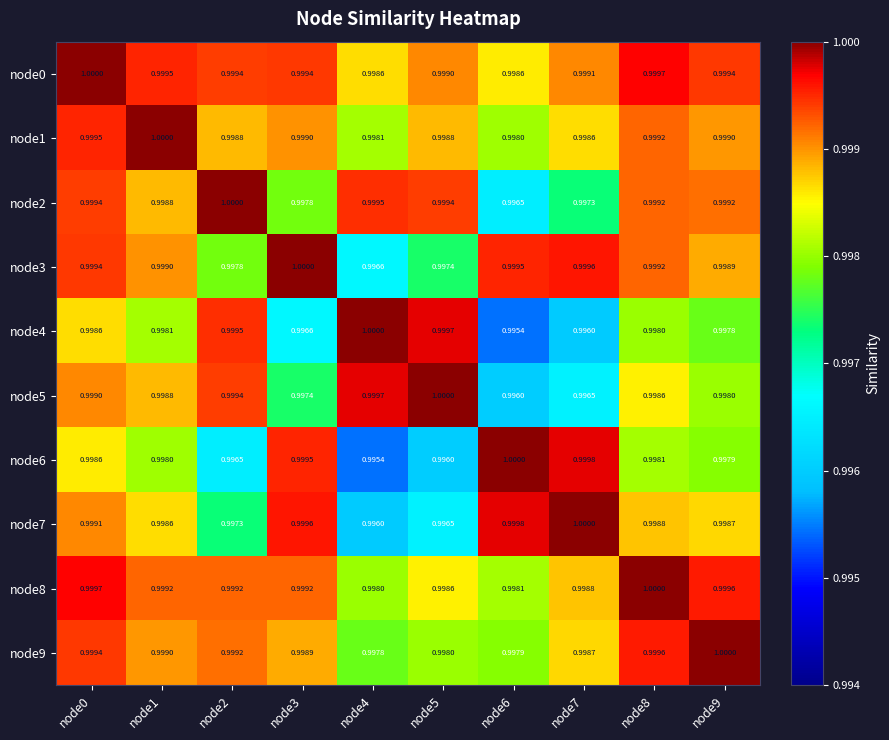

Reading left to right, what are all the values shown in this chart?

node0: node0=1.0	node1=1.0	node2=1.0	node3=1.0	node4=1.0	node5=1.0	node6=1.0	node7=1.0	node8=1.0	node9=1.0
node1: node0=1.0	node1=1.0	node2=1.0	node3=1.0	node4=1.0	node5=1.0	node6=1.0	node7=1.0	node8=1.0	node9=1.0
node2: node0=1.0	node1=1.0	node2=1.0	node3=1.0	node4=1.0	node5=1.0	node6=1.0	node7=1.0	node8=1.0	node9=1.0
node3: node0=1.0	node1=1.0	node2=1.0	node3=1.0	node4=1.0	node5=1.0	node6=1.0	node7=1.0	node8=1.0	node9=1.0
node4: node0=1.0	node1=1.0	node2=1.0	node3=1.0	node4=1.0	node5=1.0	node6=1.0	node7=1.0	node8=1.0	node9=1.0
node5: node0=1.0	node1=1.0	node2=1.0	node3=1.0	node4=1.0	node5=1.0	node6=1.0	node7=1.0	node8=1.0	node9=1.0
node6: node0=1.0	node1=1.0	node2=1.0	node3=1.0	node4=1.0	node5=1.0	node6=1.0	node7=1.0	node8=1.0	node9=1.0
node7: node0=1.0	node1=1.0	node2=1.0	node3=1.0	node4=1.0	node5=1.0	node6=1.0	node7=1.0	node8=1.0	node9=1.0
node8: node0=1.0	node1=1.0	node2=1.0	node3=1.0	node4=1.0	node5=1.0	node6=1.0	node7=1.0	node8=1.0	node9=1.0
node9: node0=1.0	node1=1.0	node2=1.0	node3=1.0	node4=1.0	node5=1.0	node6=1.0	node7=1.0	node8=1.0	node9=1.0